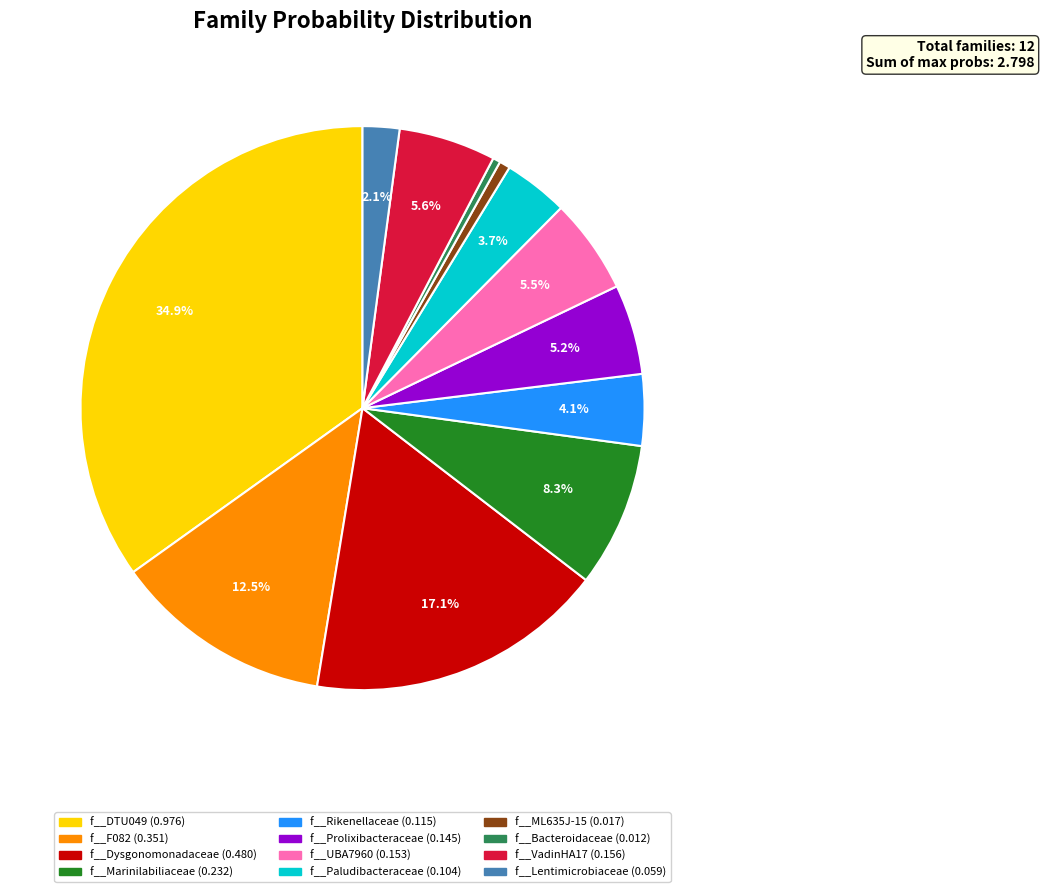

What percentage is the f__Dysgonomonadaceae slice, to the nearest percent?

17%